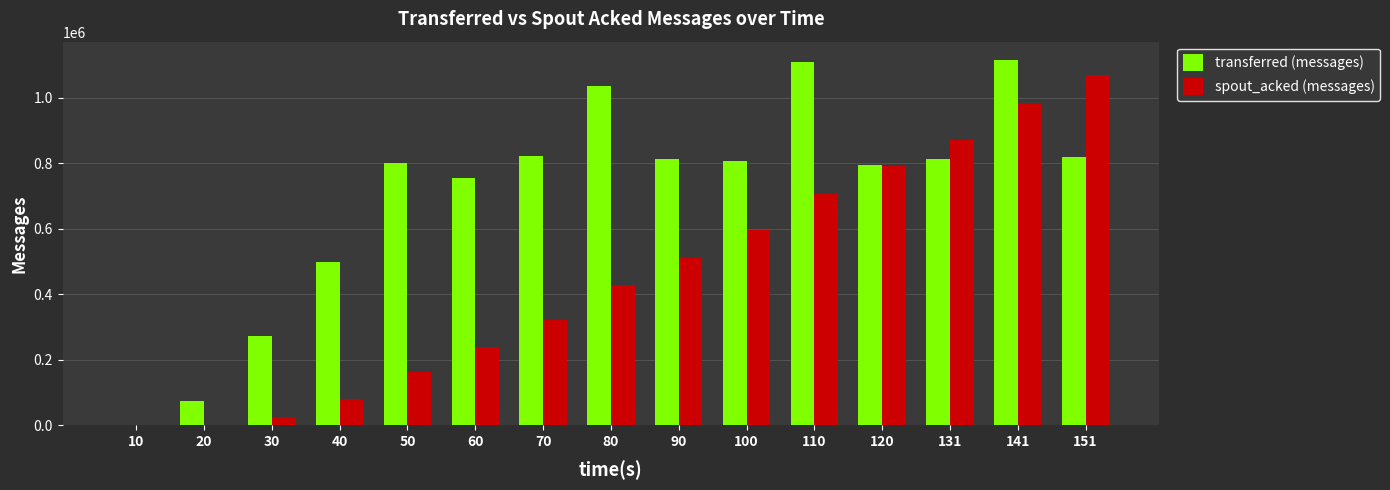

What are all the series names shown in the legend?

transferred (messages), spout_acked (messages)